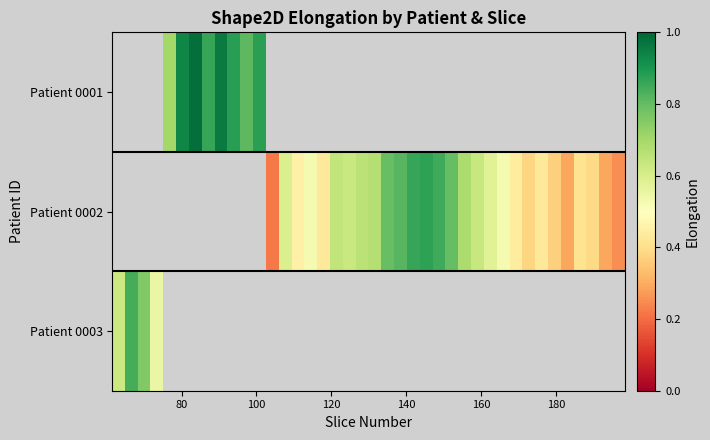

What is the maximum value shown in the chart?

1.0